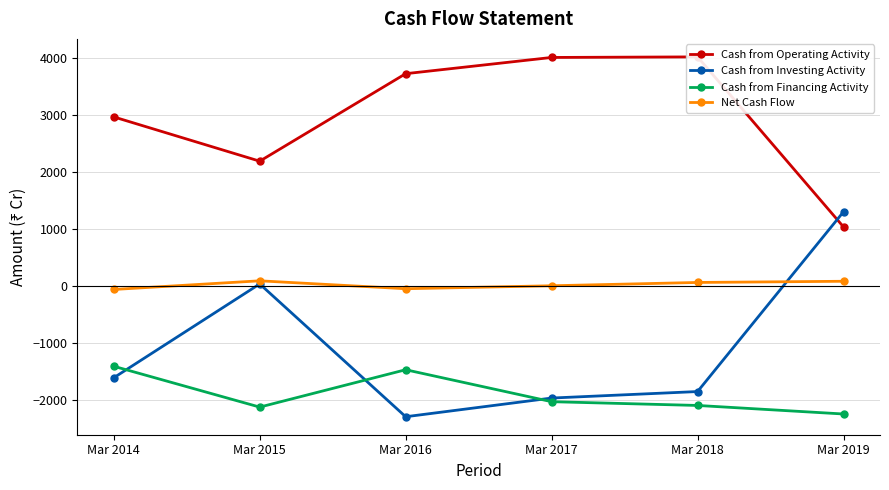

What are all the series names shown in the legend?

Cash from Operating Activity, Cash from Investing Activity, Cash from Financing Activity, Net Cash Flow